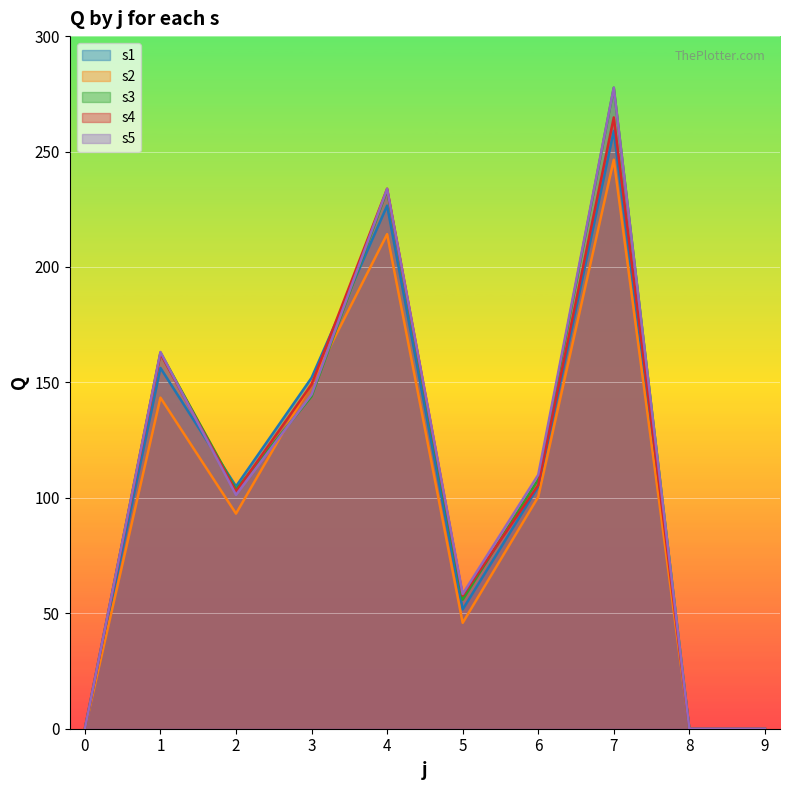

Where is the first local maximum for s1?

1